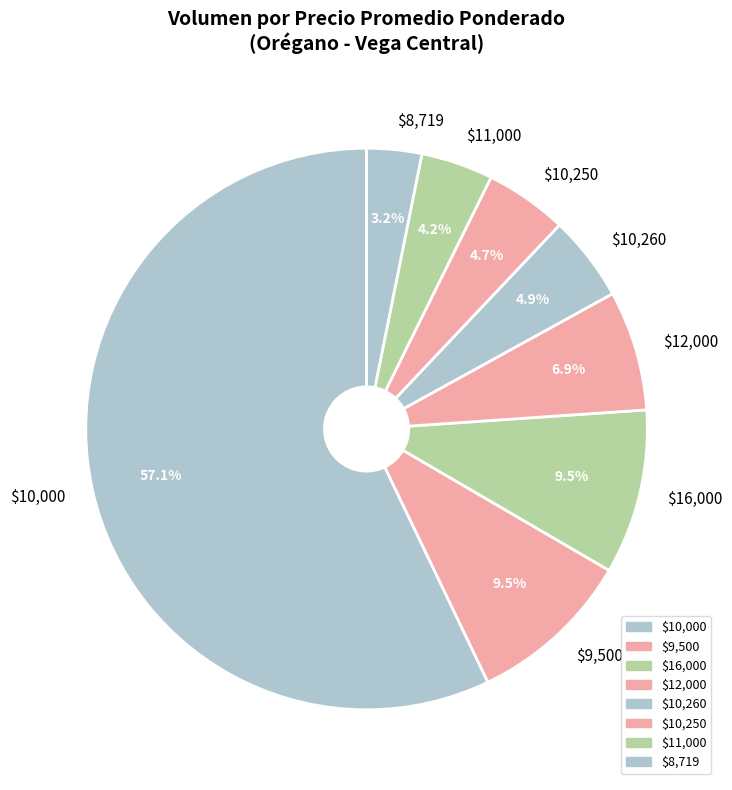

Count the number of slices in the pie.

8